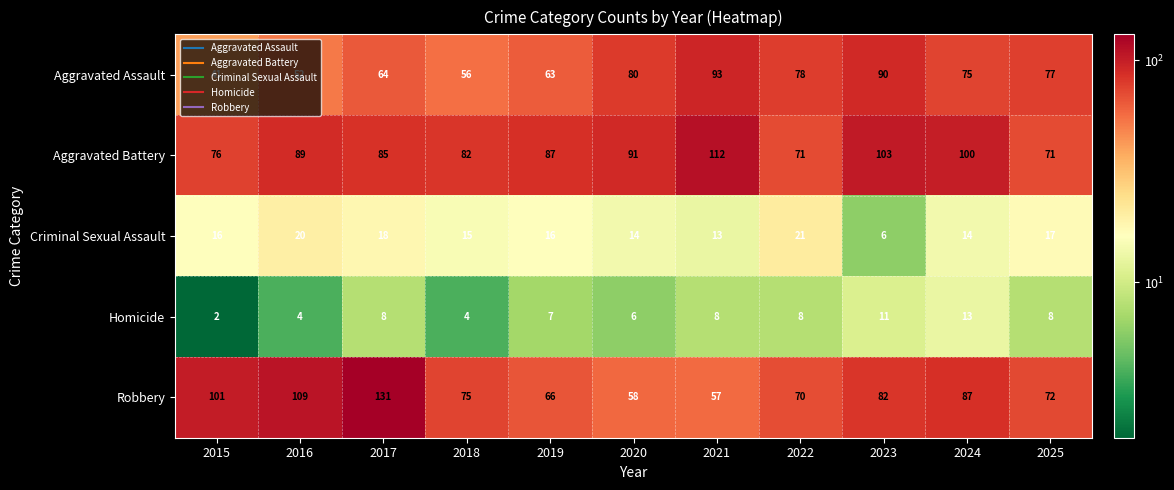

Is it true that Robbery equals 131 at 2017?

True